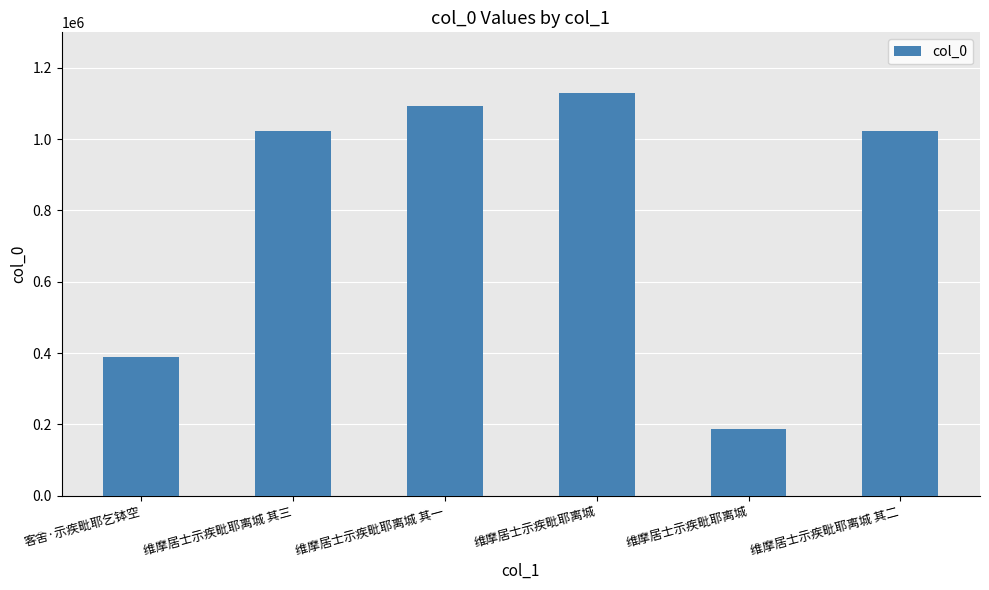

What is the change in value from 客舍·示疾毗耶乞钵空 to 维摩居士示疾毗耶离城 其二?

+634721